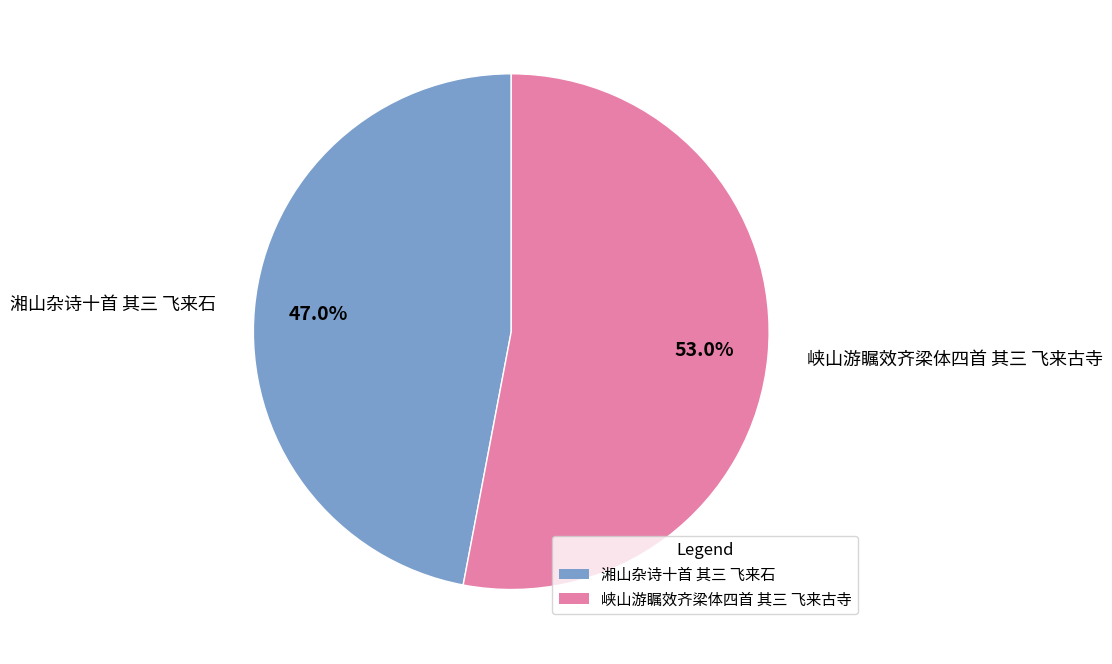

To the nearest percent, what portion does 湘山杂诗十首 其三 飞来石 represent?

47%